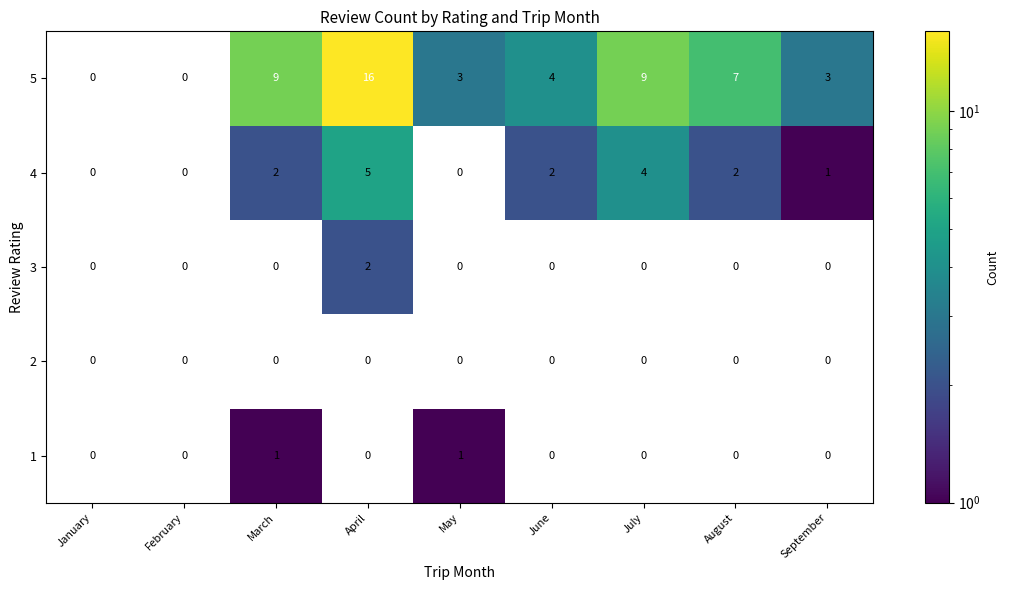

Which series has the largest range (max minus min)?

5